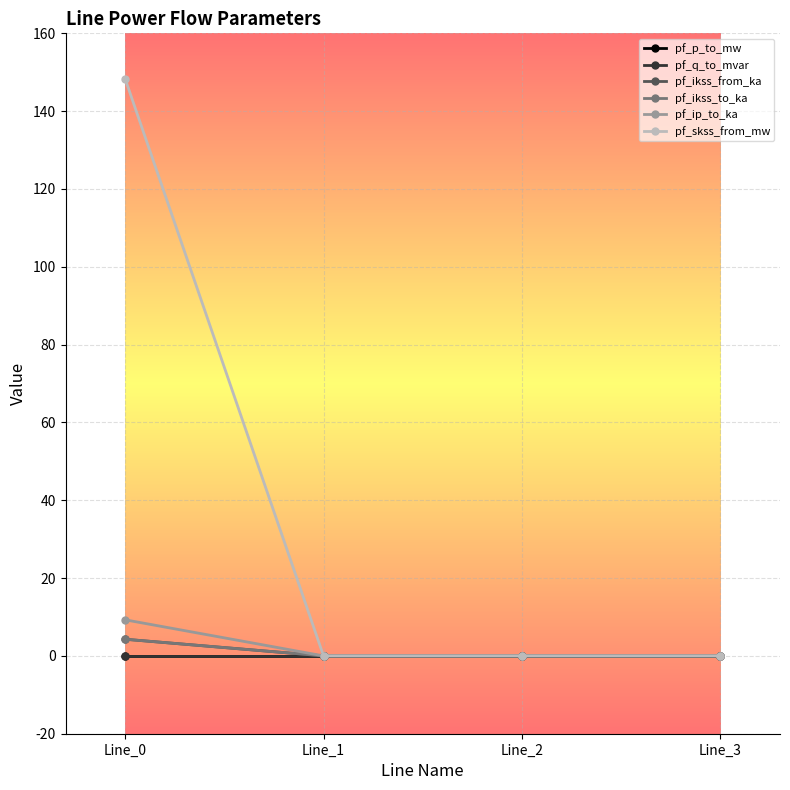

Does the chart have visible grid lines?

Yes